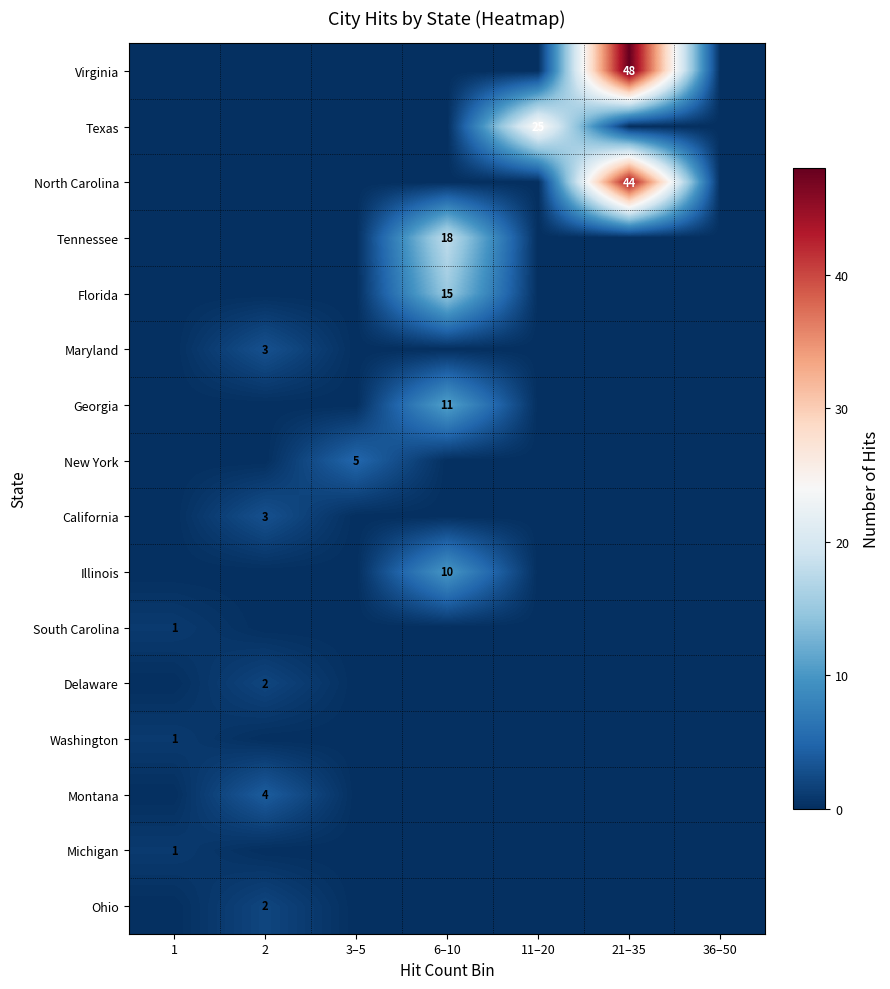

Is it true that Washington equals 2 at 1?

False